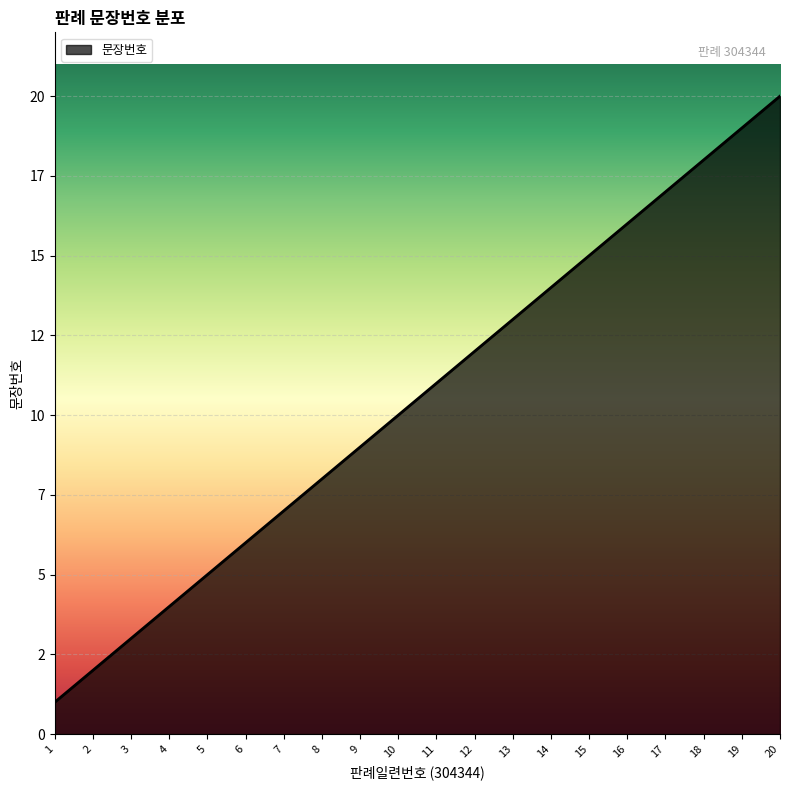

Is it true that the value at 16 is 24?

False